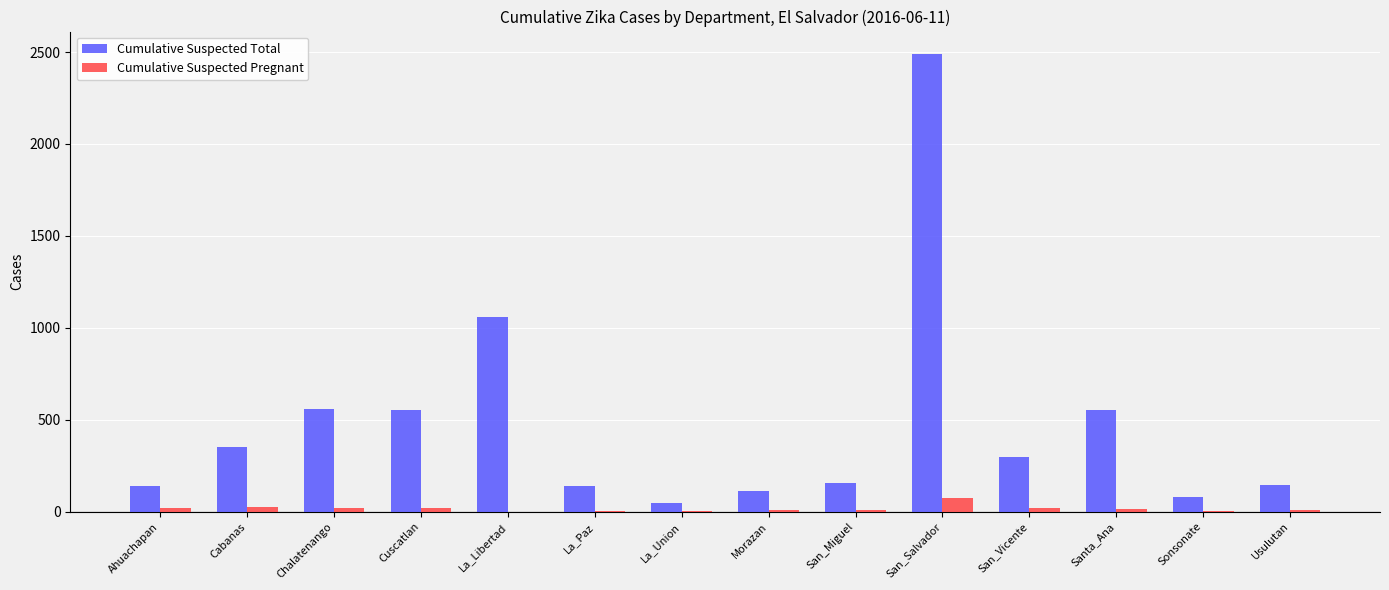

What is the maximum value shown in the chart?

2487